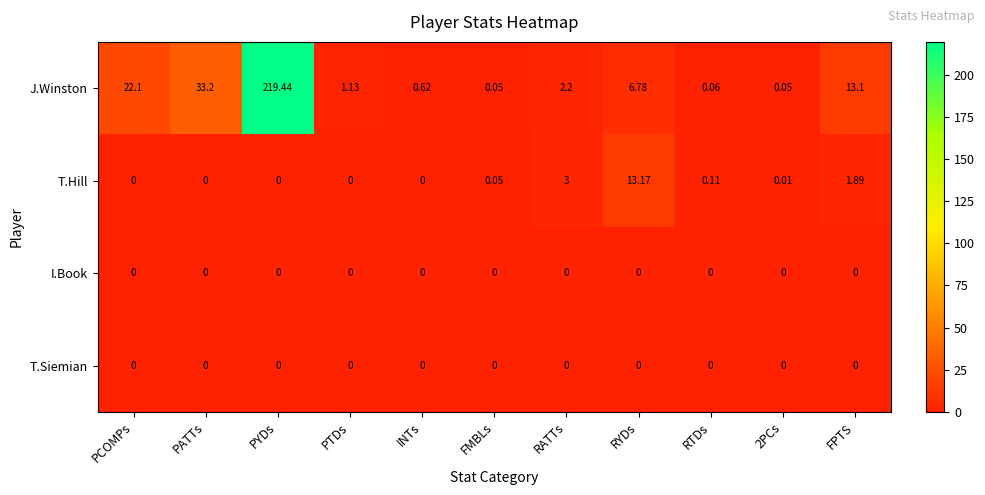

At which label does J.Winston first exceed 2?

PCOMPs